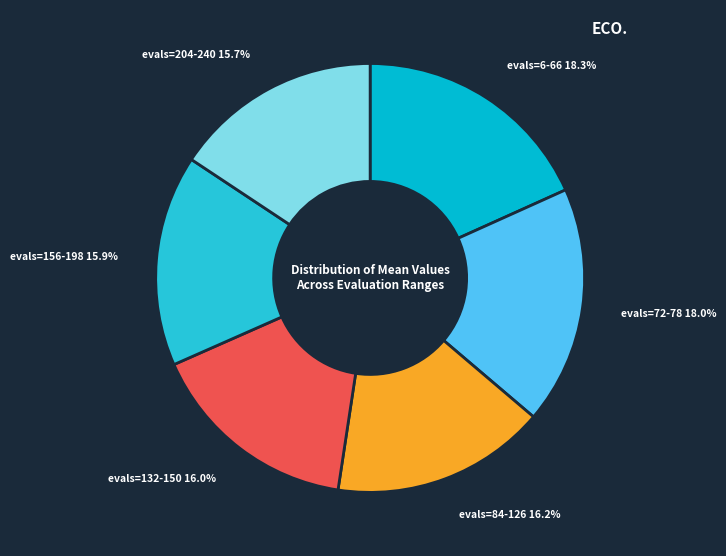

How many segments does this pie chart have?

6